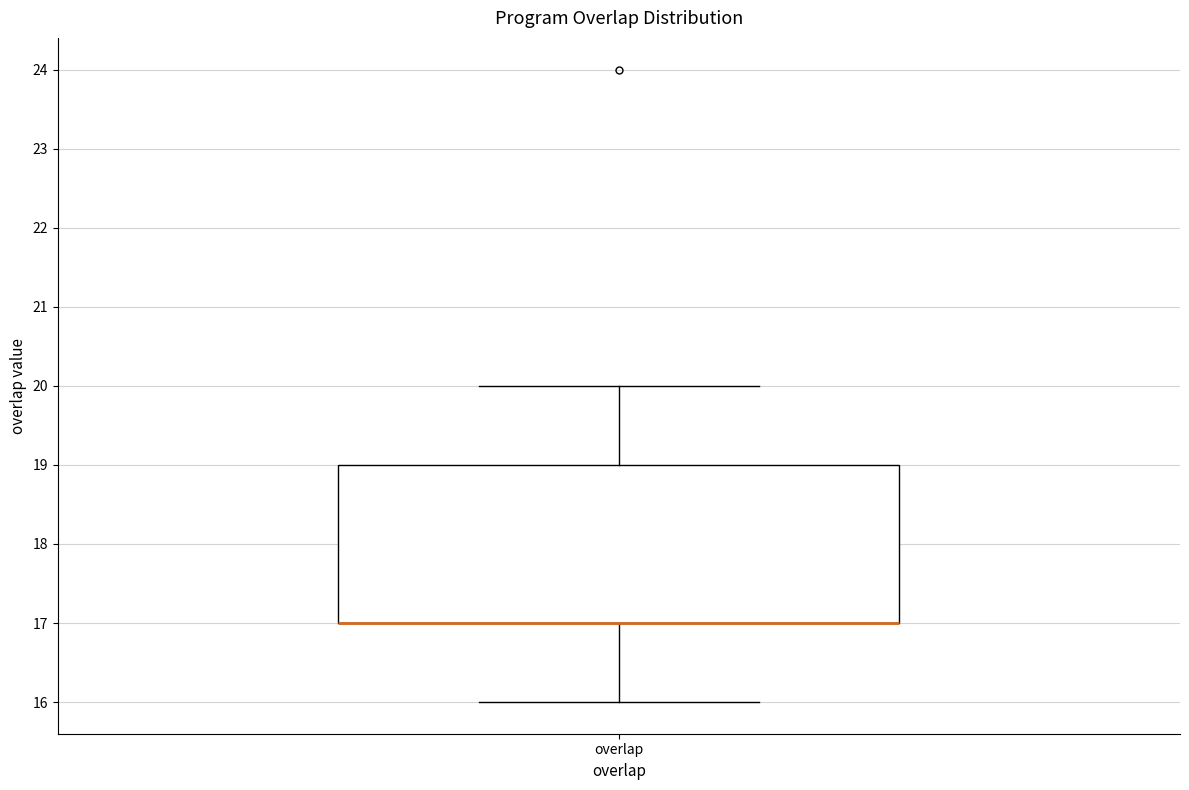

Read this box plot against the y-axis: the position of the median line, the range covered by the box, and the ends of both whiskers. The values are not printed on the chart, so give them approximately, as read against the axis.

median 17 (drawn on the box's lower edge), box 17 to 19, whiskers 16 to 20